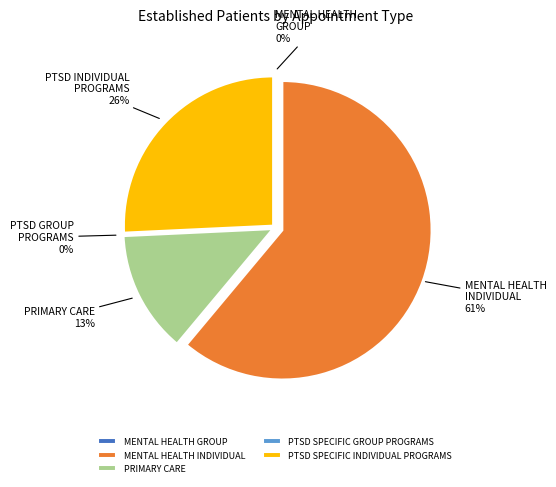

What portion of the pie excludes MENTAL HEALTH INDIVIDUAL?

38.9%